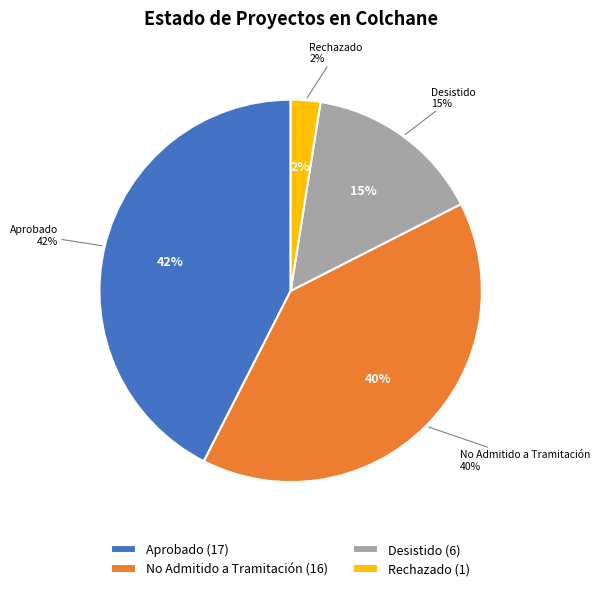

Which category has the biggest portion of the pie?

Aprobado